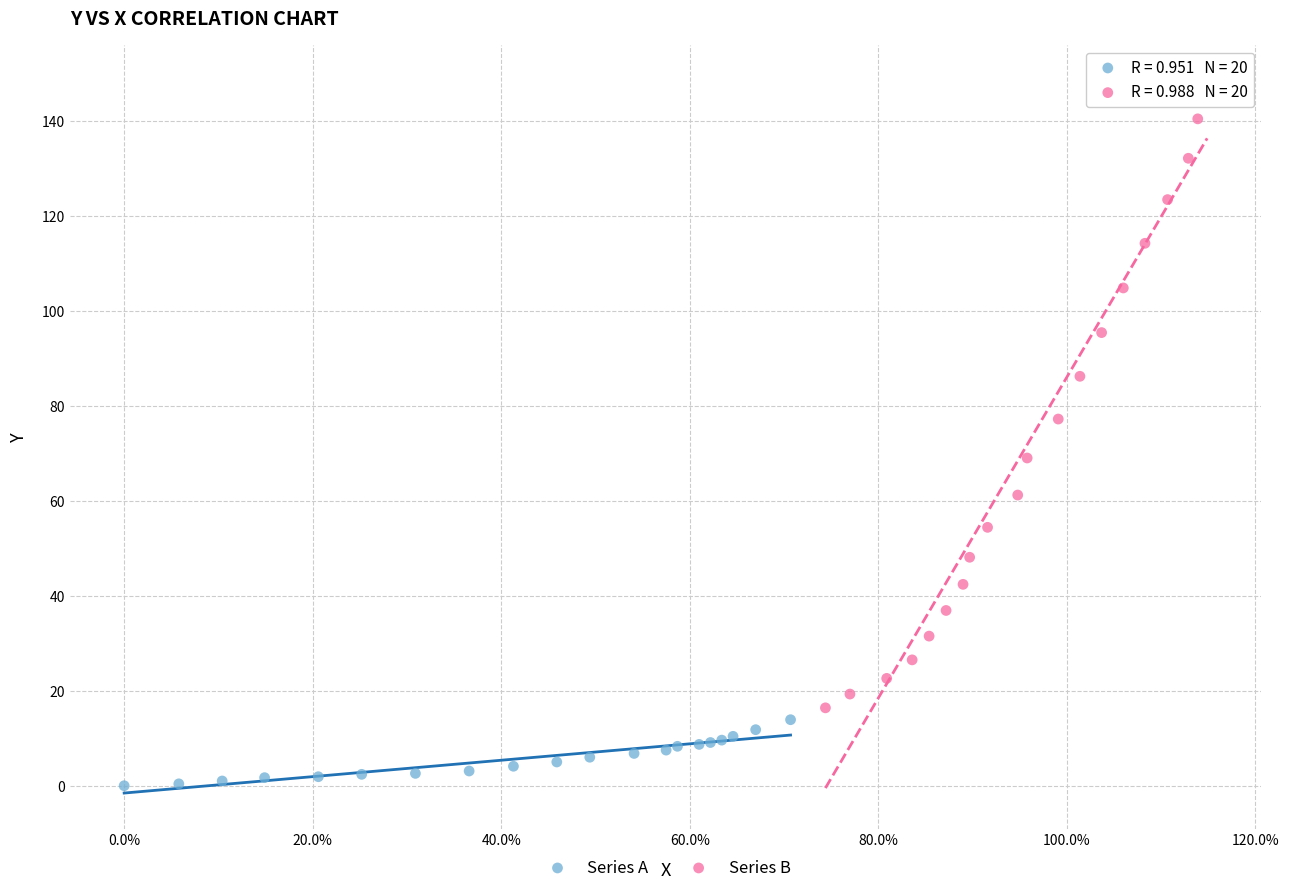

Which series has the largest Y range (max minus min)?

Series B